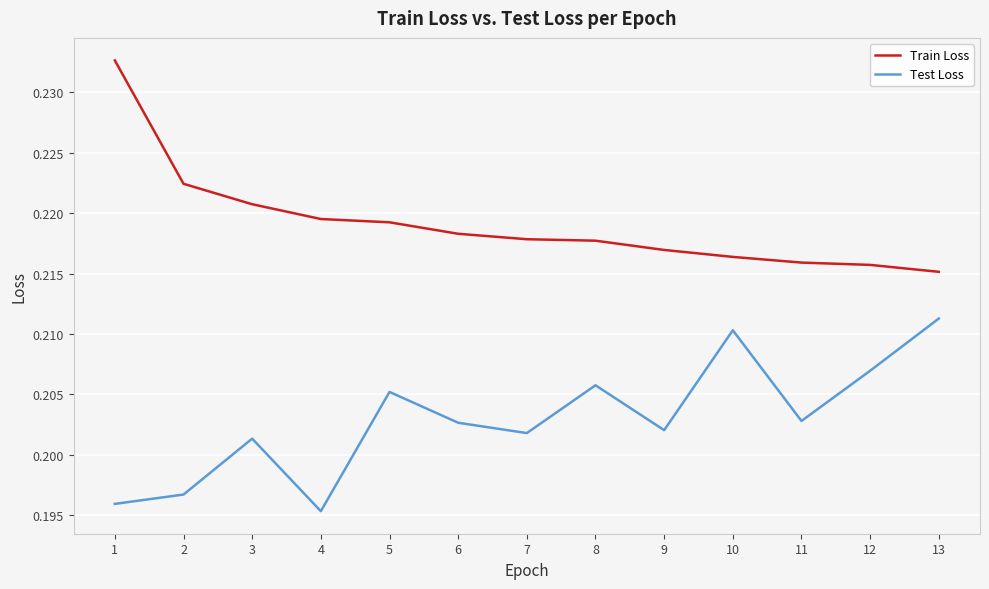

At which label is Test Loss closest to 0?

4